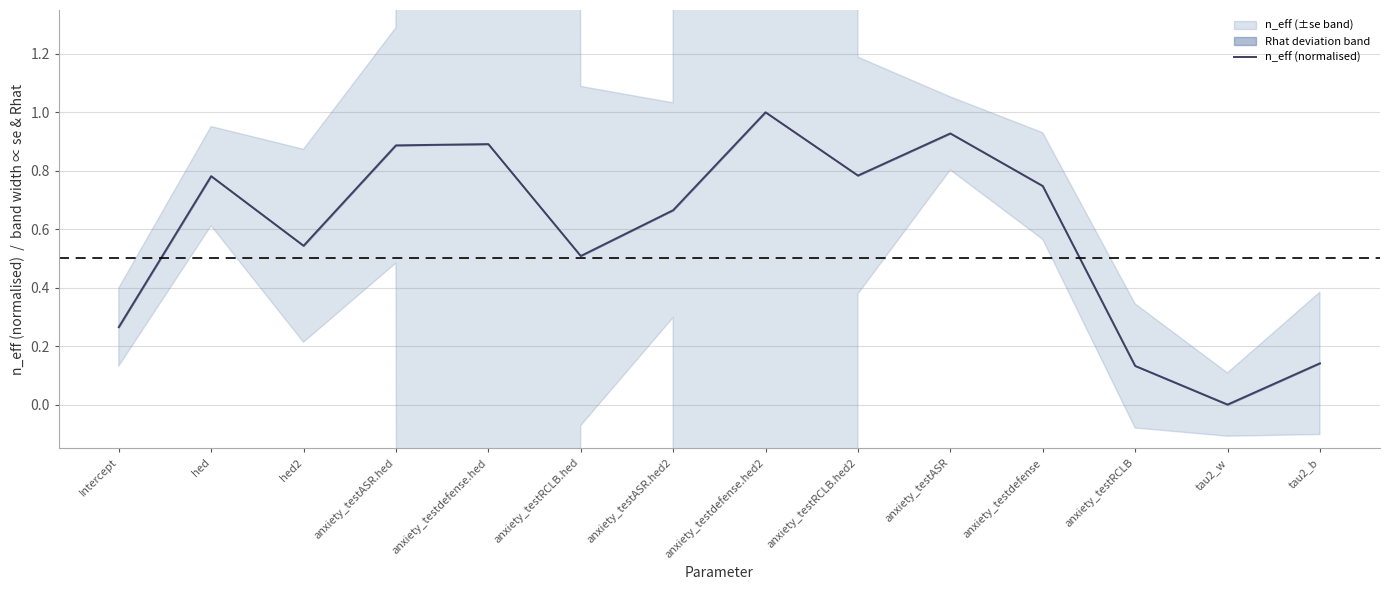

The value at anxiety_testdefense.hed2 is 1.0. True or false?

True